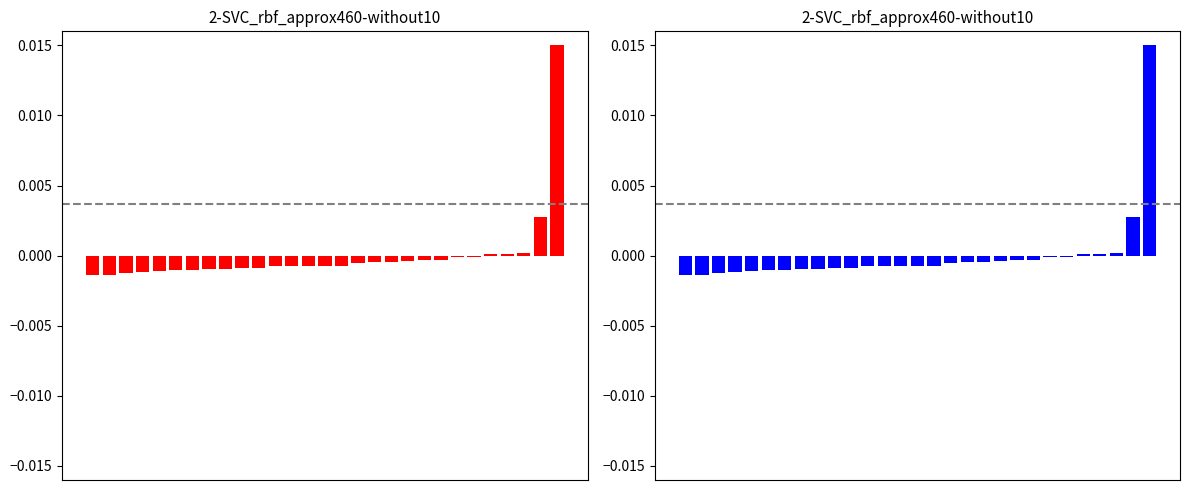

How many series are shown in this chart?

2